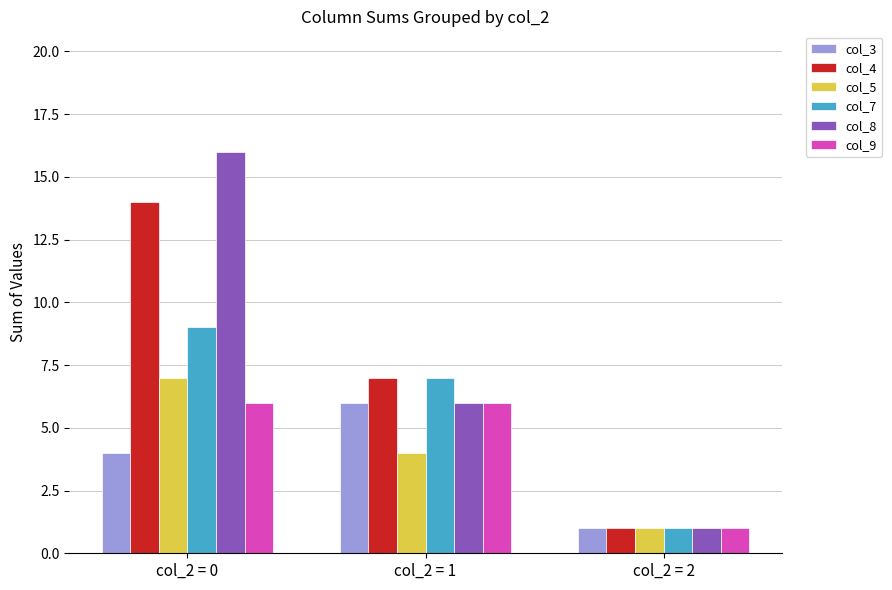

Reading left to right, transcribe all the data shown in this chart.

col_3: 4	6	1
col_4: 14	7	1
col_5: 7	4	1
col_7: 9	7	1
col_8: 16	6	1
col_9: 6	6	1